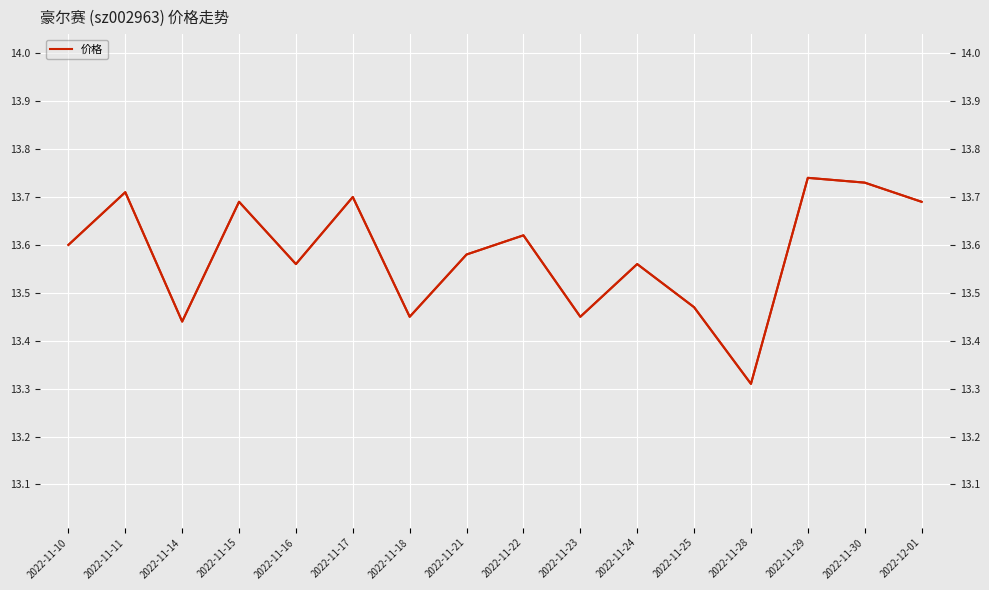

Count the values in the range 13 to 14.

16